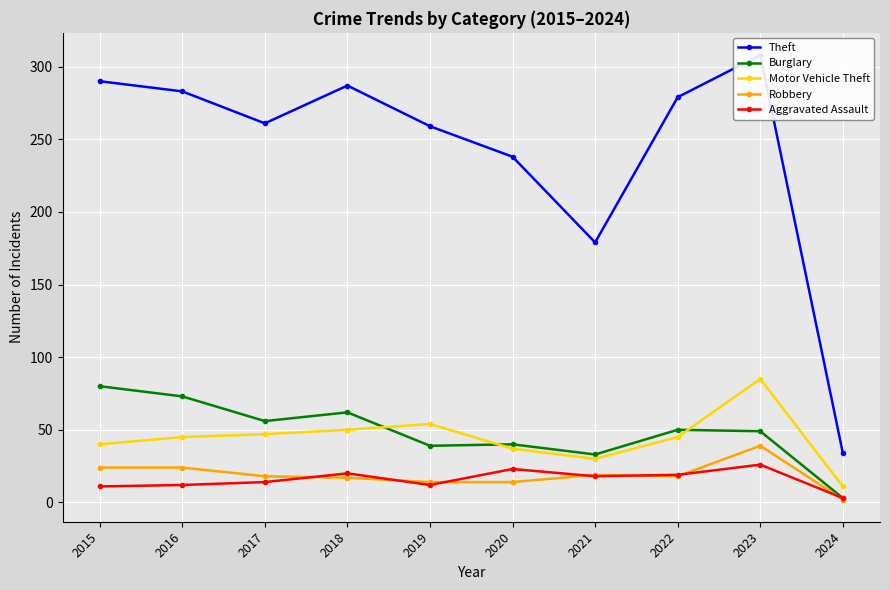

What is the sum of all Aggravated Assault values?

158